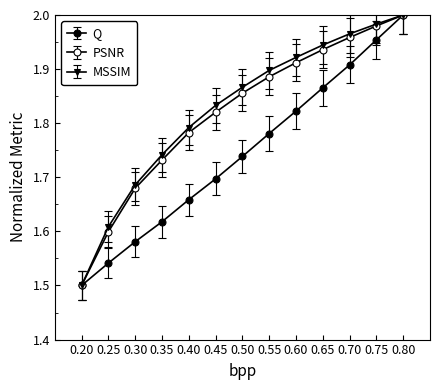

Does the chart display data point markers on the line(s)?

Yes